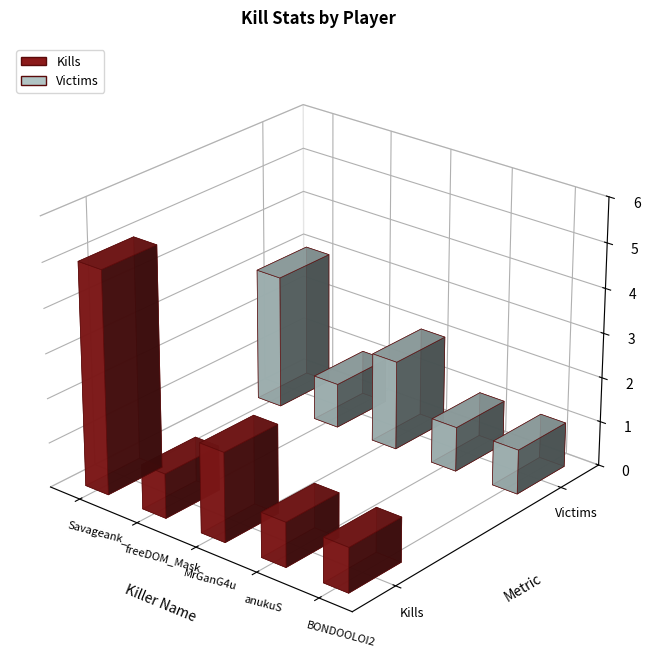

Is the value of Kills at MrGanG4u greater than the value of Victims at MrGanG4u?

No